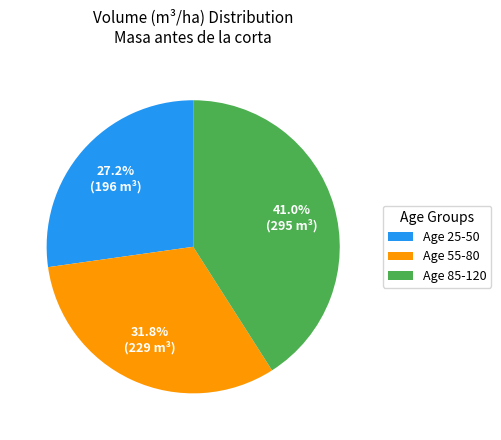

Which category has the biggest portion of the pie?

Age 85-120